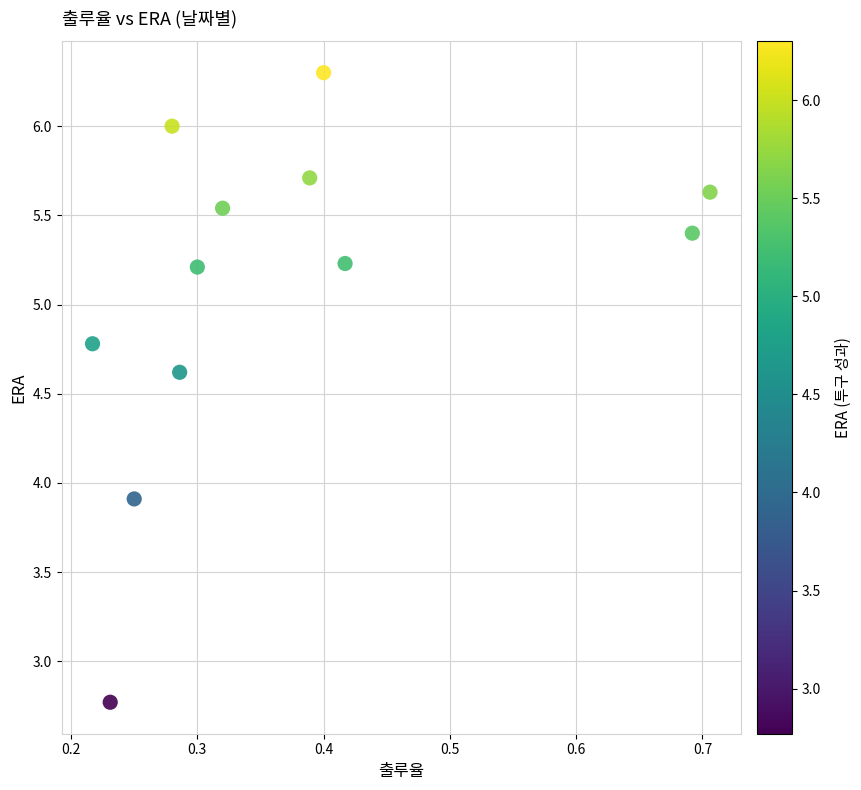

What is the range of Y values (max minus min)?

3.5